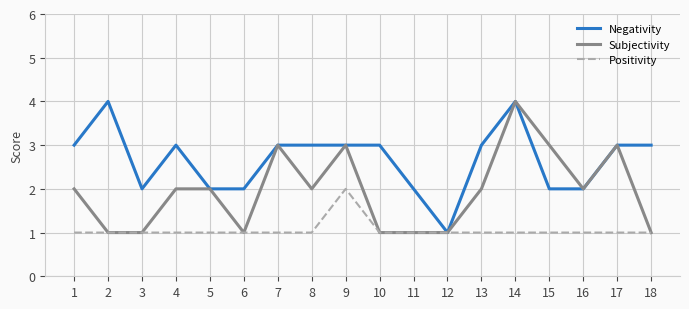

Does the chart display data point markers on the line(s)?

No